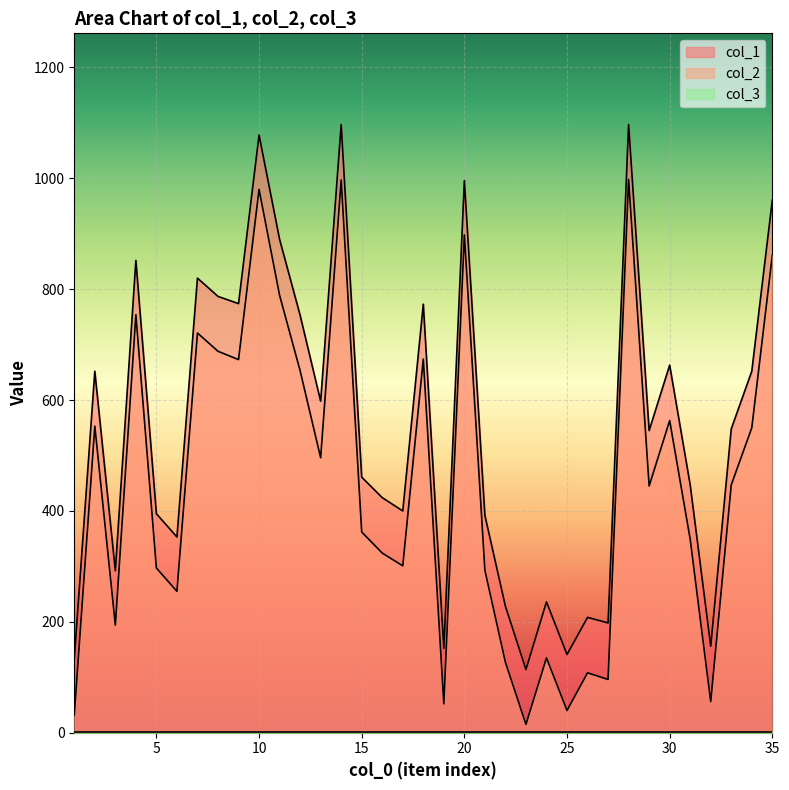

At which label does col_2 reach its minimum?

23